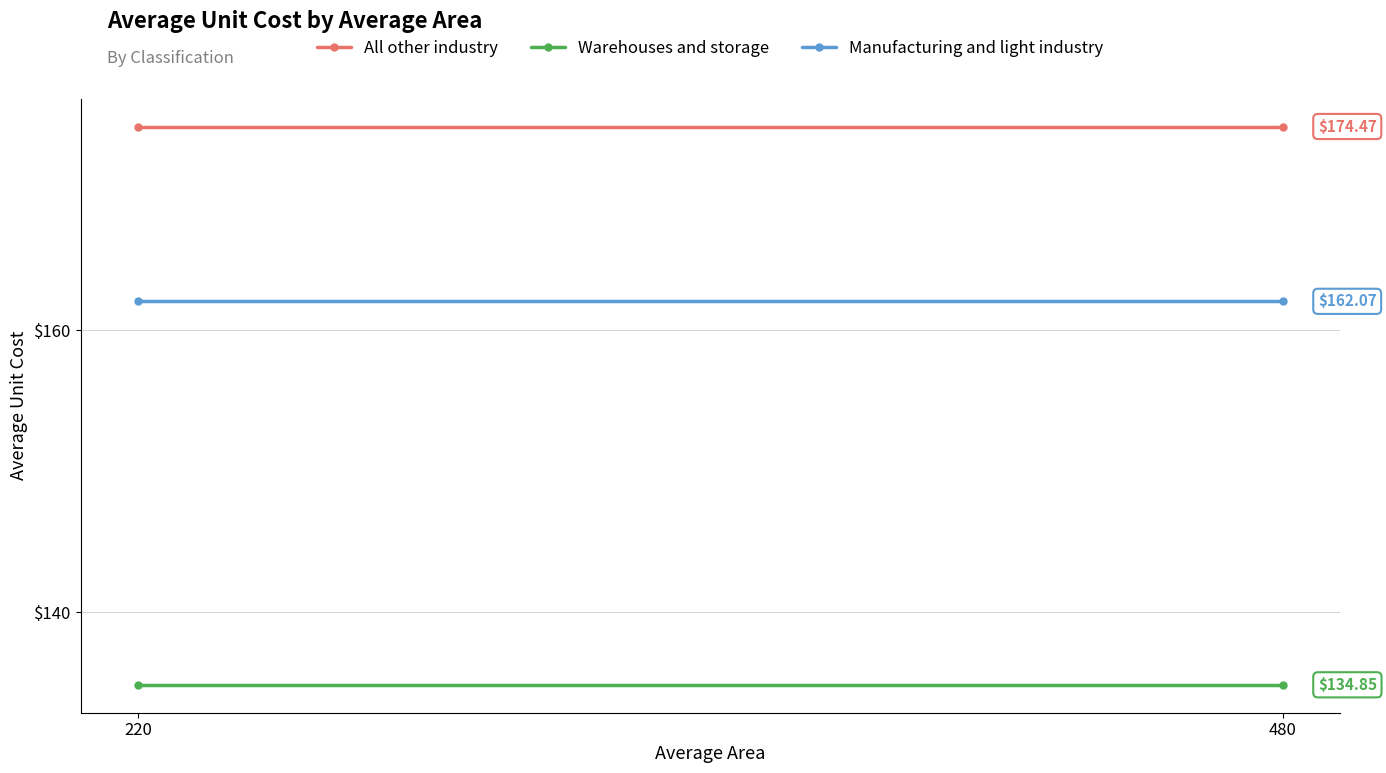

At which category does the chart reach its peak across all series?

220